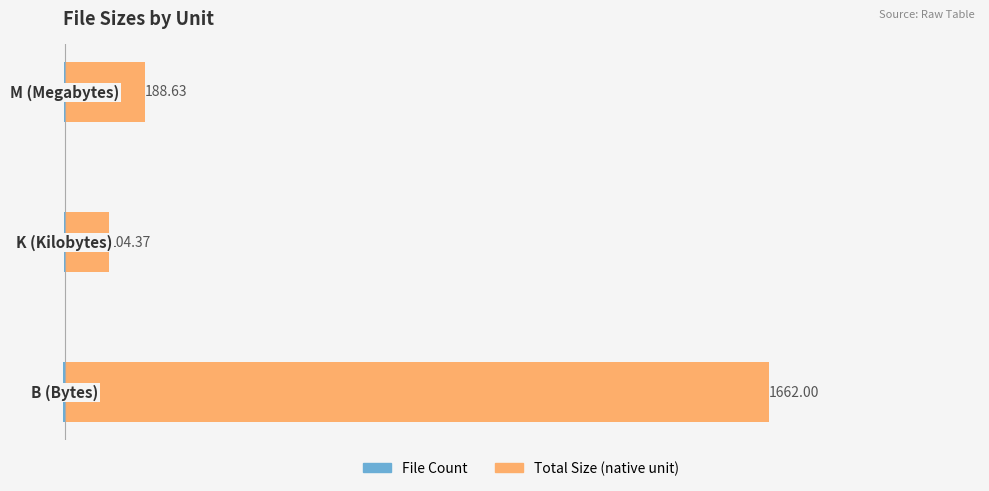

The Total Size (native unit) series shows 69.5 at 0. True or false?

False